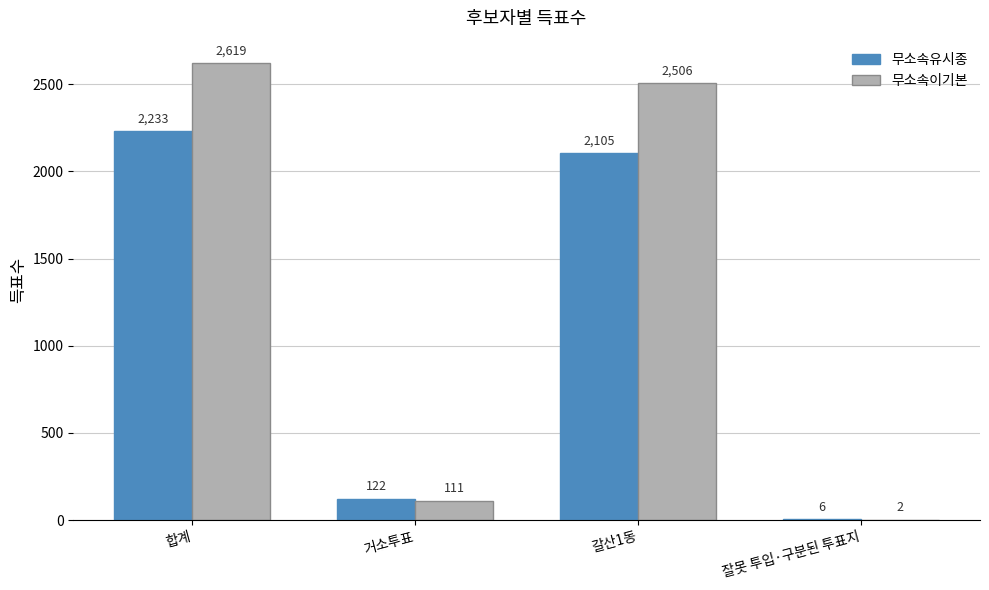

Which series has the largest total across all categories?

무소속이기본